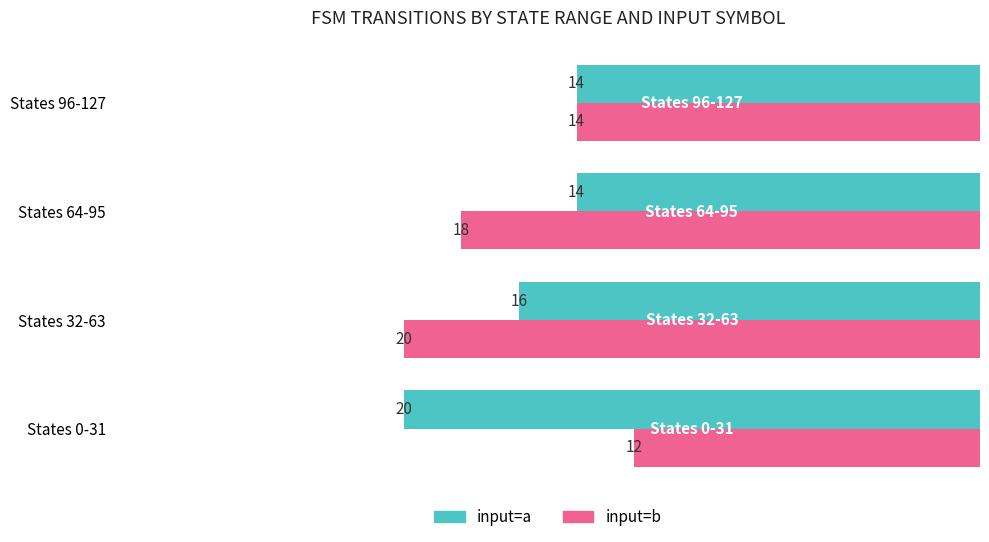

What is the highest value of the input=b series?

20